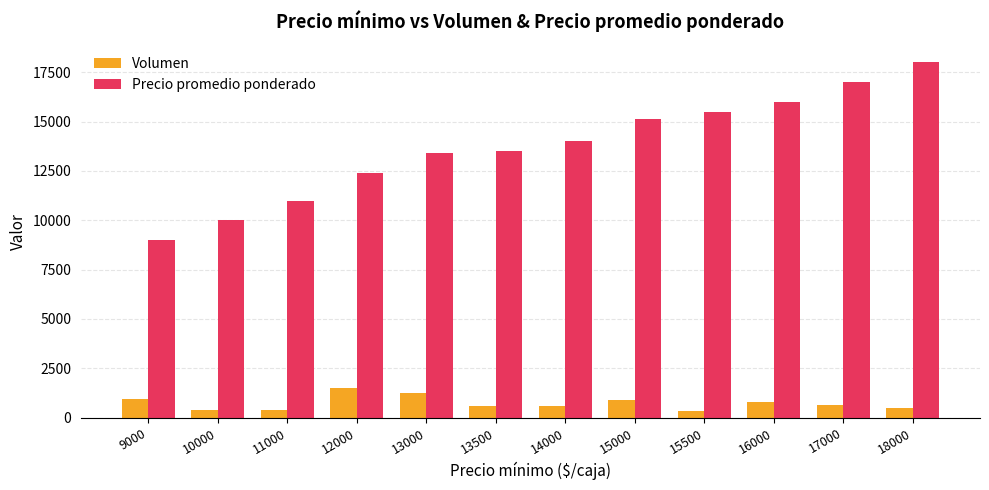

At 17000, list the series in order from smallest to largest.

Volumen, Precio promedio ponderado